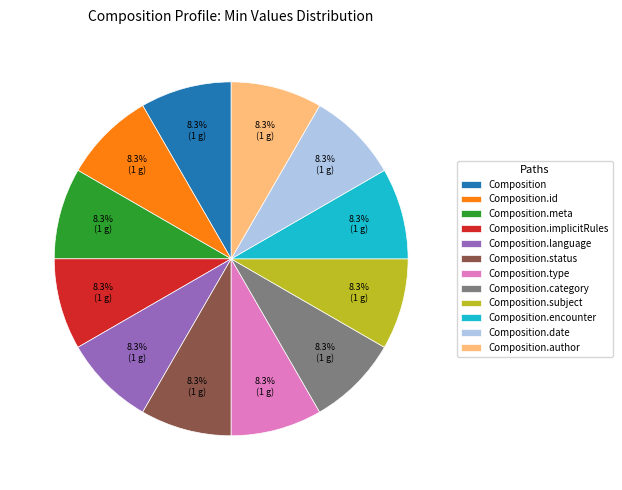

What percentage is NOT represented by Composition.category?

91.7%